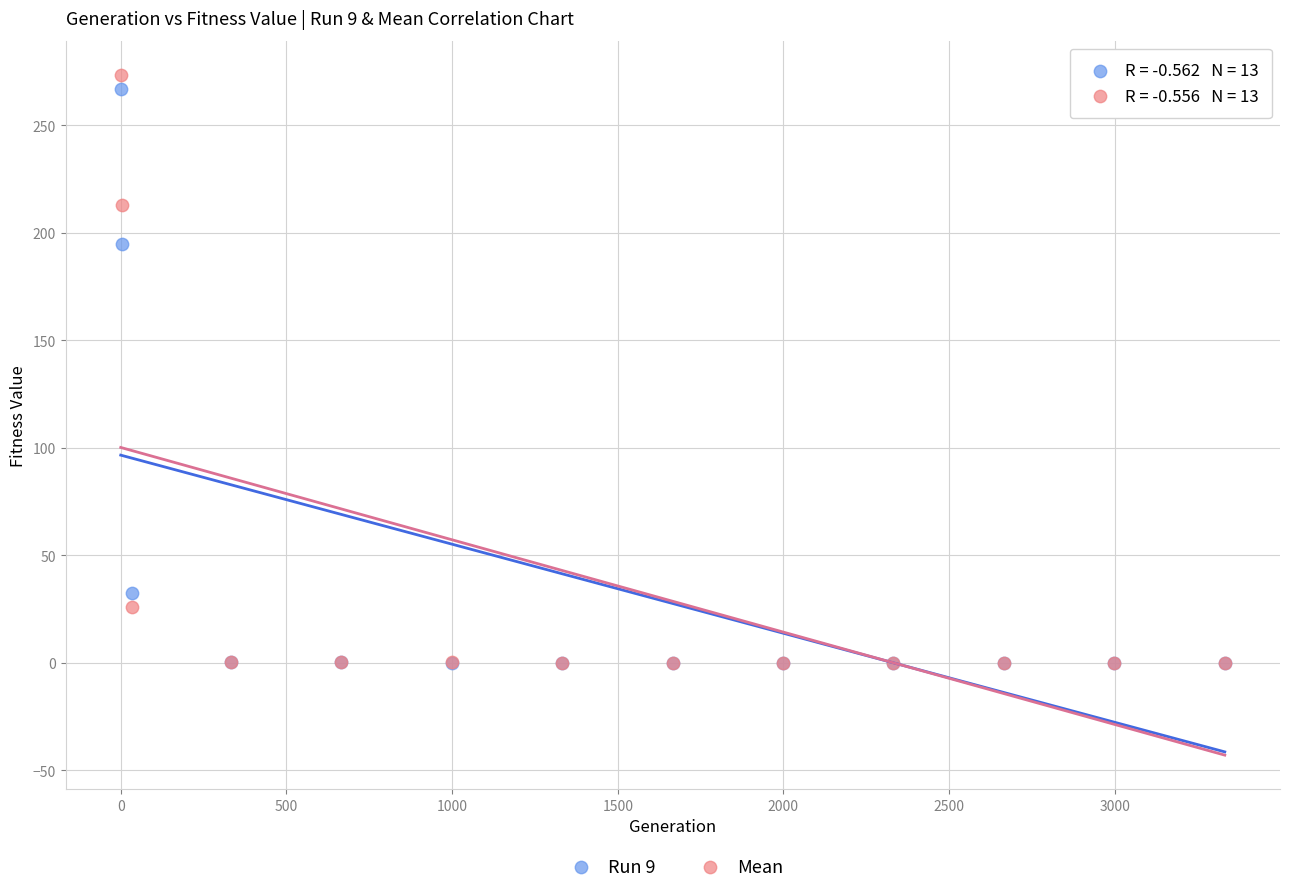

What are all the series names shown in the legend?

Run 9, Mean